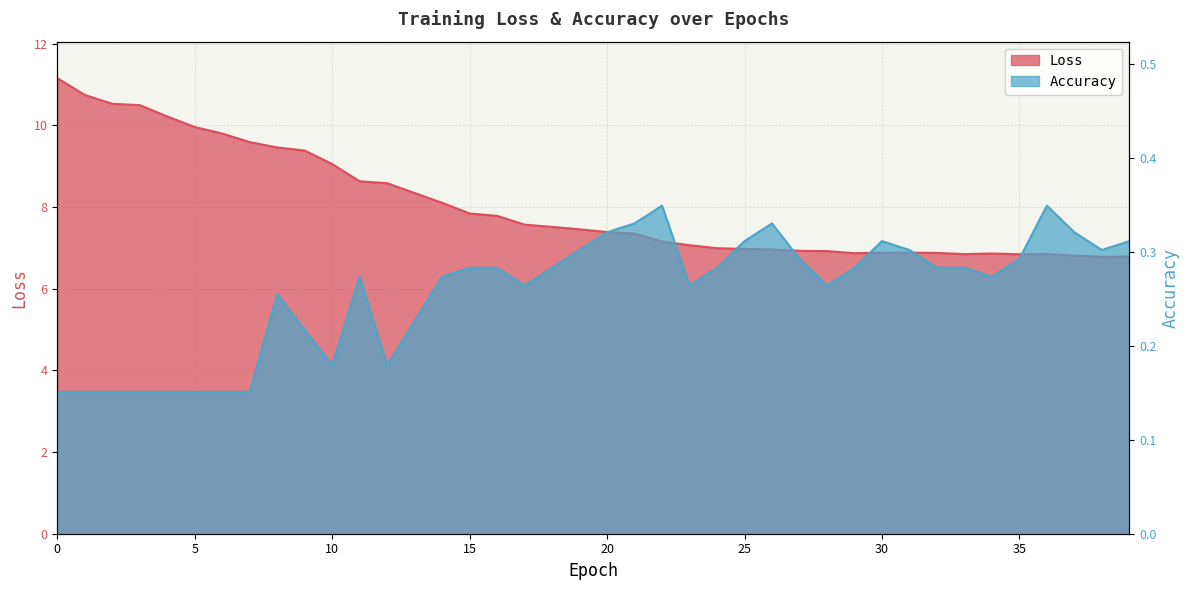

Which series has the largest range (max minus min)?

Loss